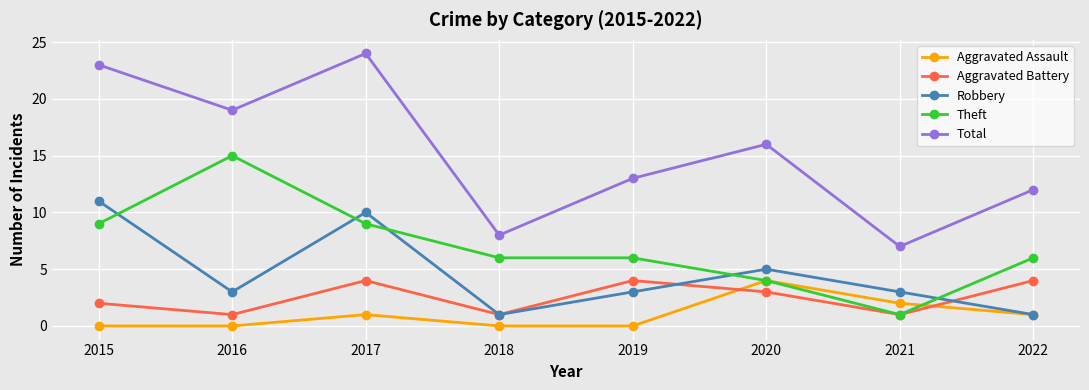

The value of Aggravated Assault at 2022 is 1. True or false?

True